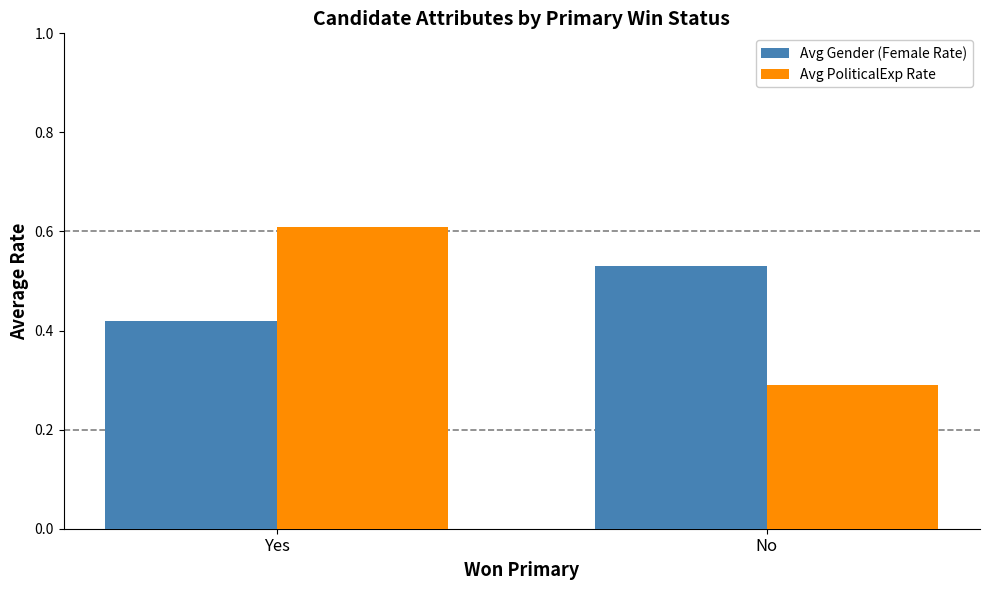

What is the sum of the Avg PoliticalExp Rate values at Yes and No?

0.9